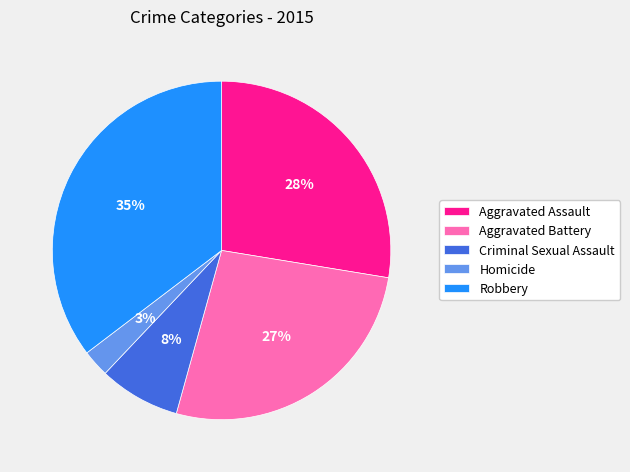

Is the sum of Aggravated Battery and Homicide greater than half?

No